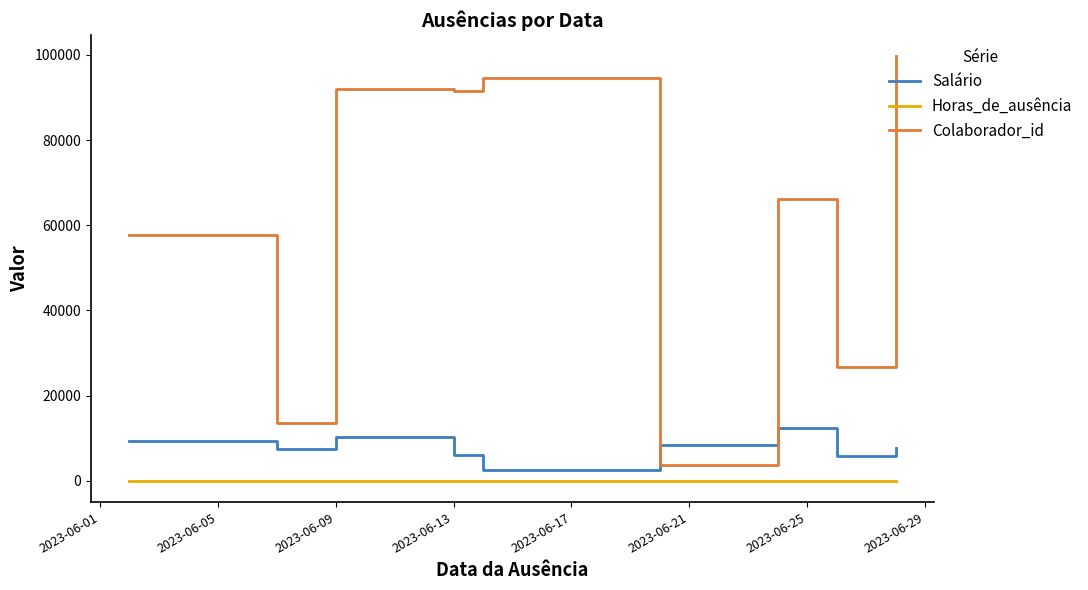

True or false: Horas_de_ausência and Colaborador_id cross at least once.

False